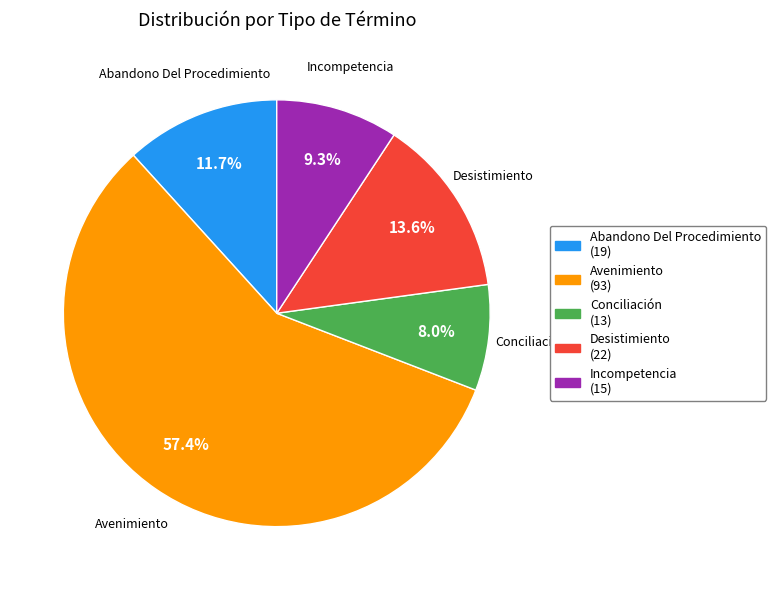

Count the number of slices in the pie.

5